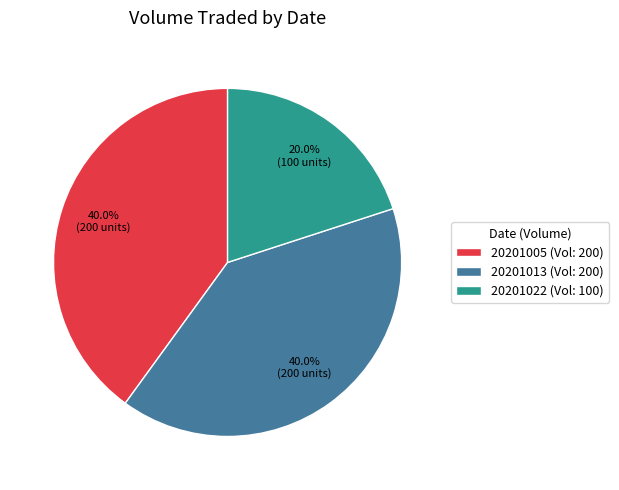

Which category has the smallest portion of the pie?

20201022